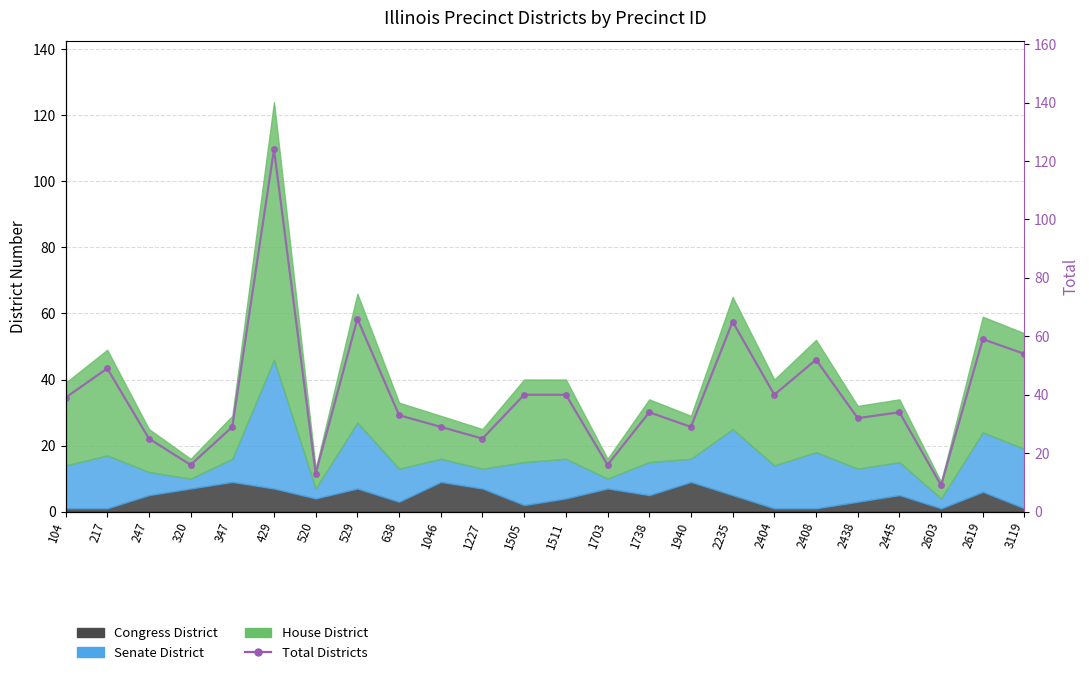

What is the approximate value at 1511?

40